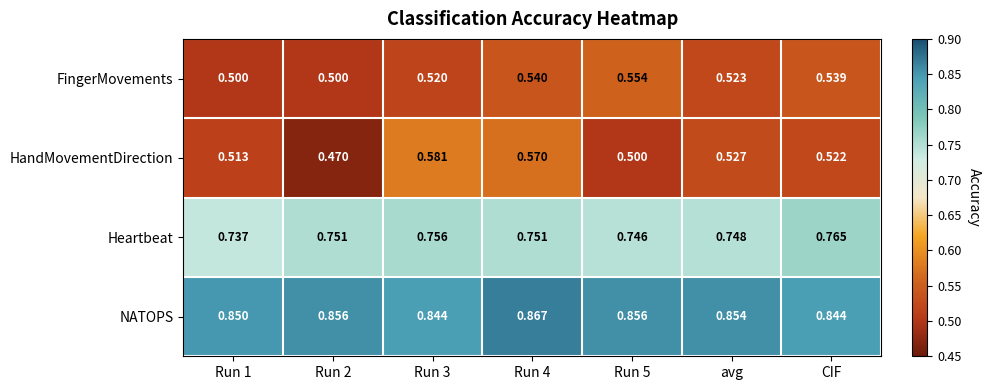

Which series has the largest total across all categories?

NATOPS